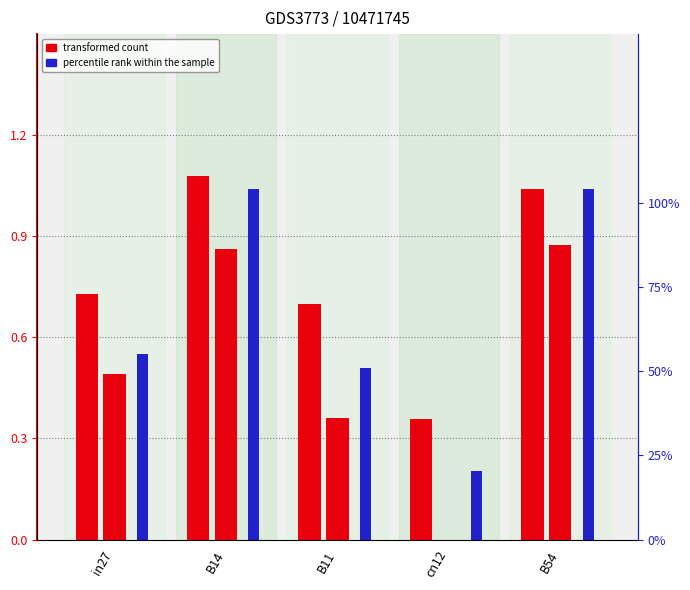

Which category has the lowest value in the job581_scenario2_1210 series?

cn12